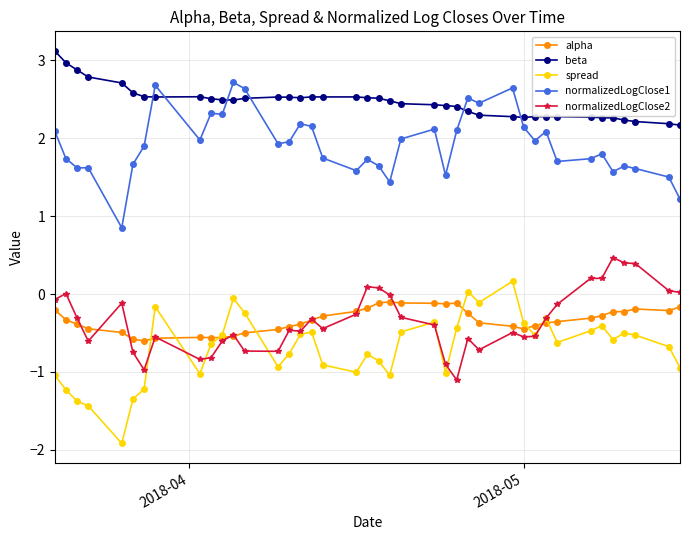

Which series has the largest total across all categories?

beta